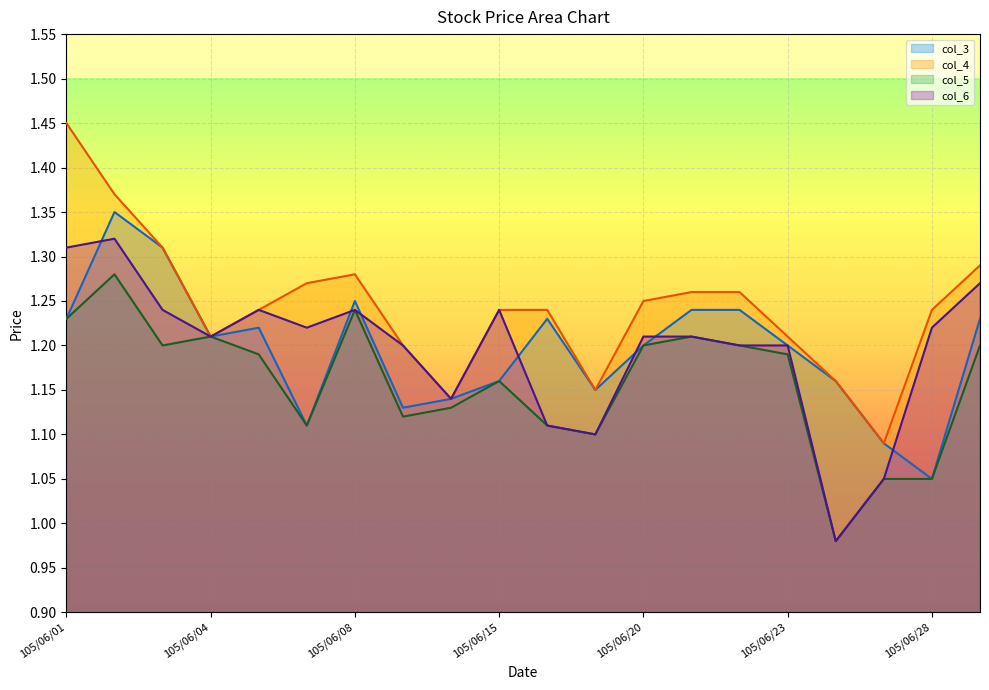

At which category is the sum across all series the highest?

105/06/02